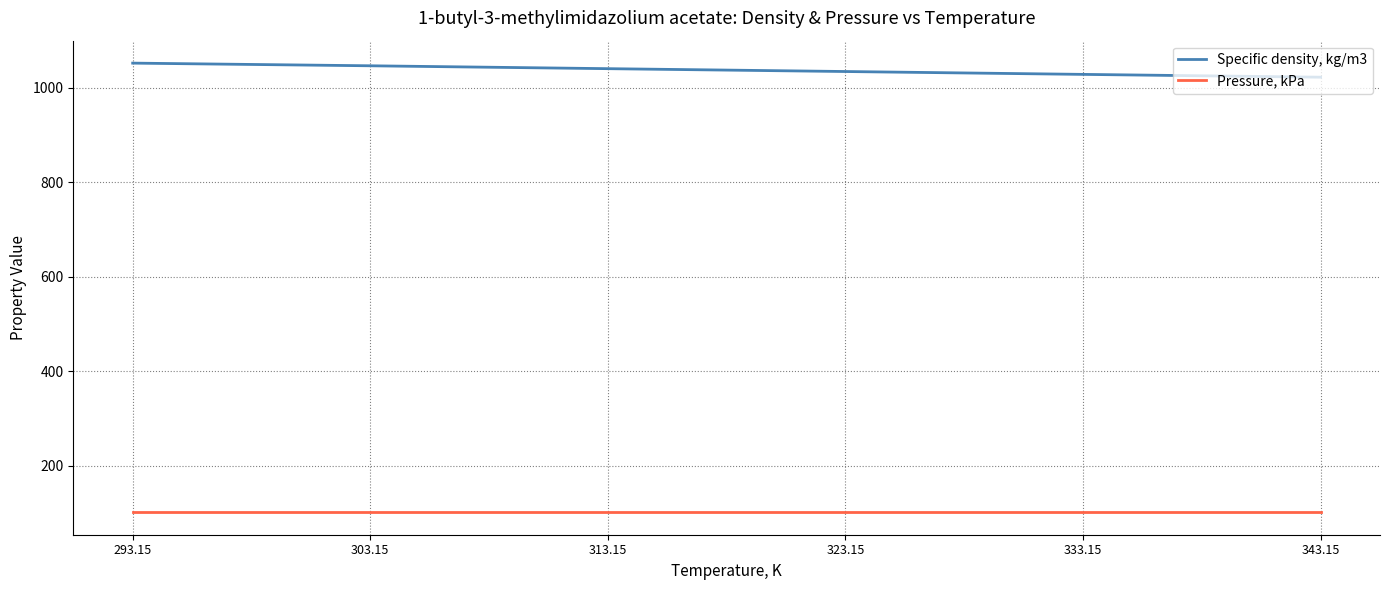

Is the value of Pressure, kPa at 323.15 greater than the value of Specific density, kg/m3 at 293.15?

No